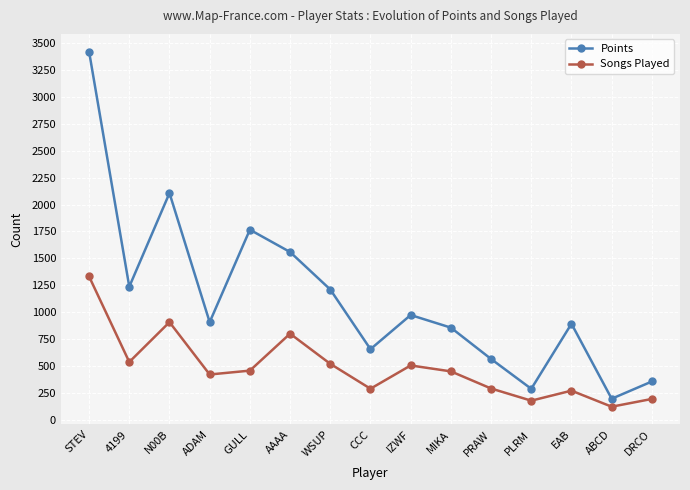

How many categories are shown in the chart?

15